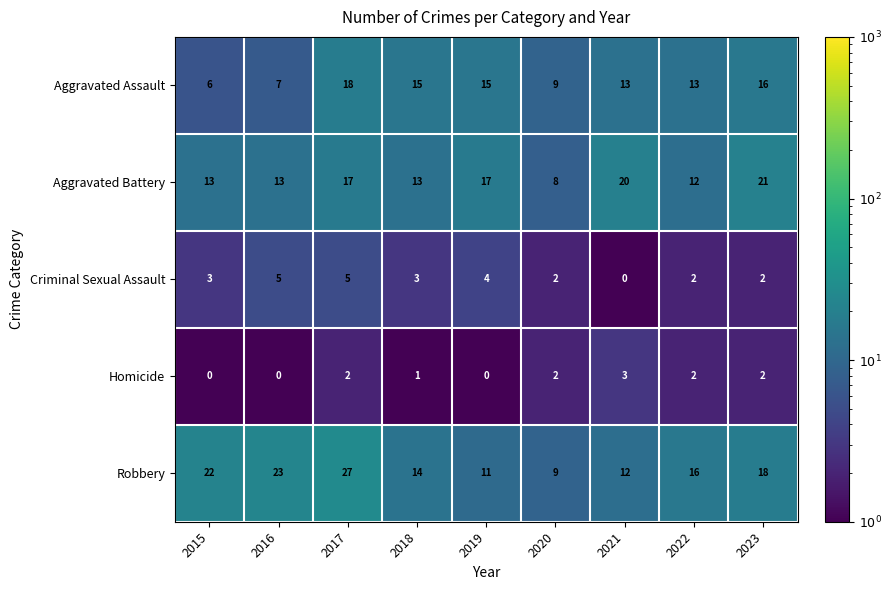

List the series in order of their peak value, highest first.

Robbery, Aggravated Battery, Aggravated Assault, Criminal Sexual Assault, Homicide